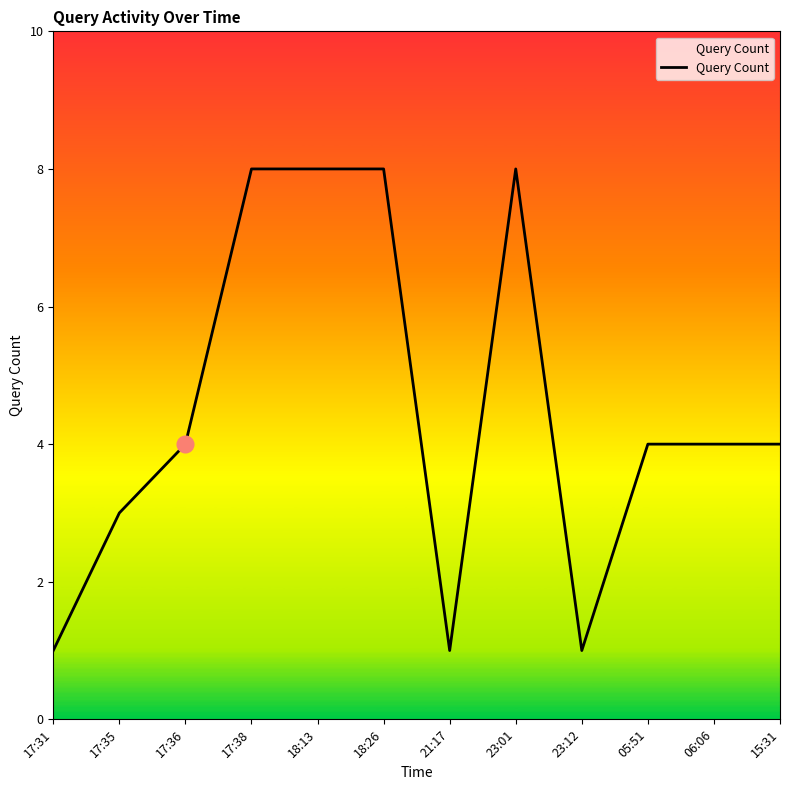

The chart shows a value of 8 at 18:13. True or false?

True